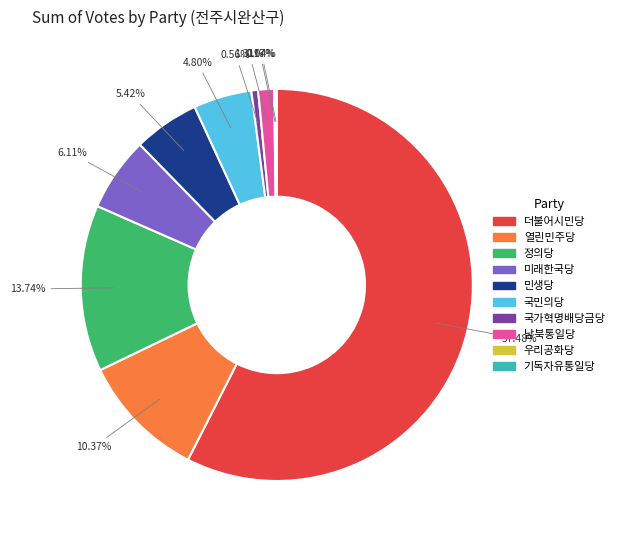

Is there a majority slice in this chart?

Yes